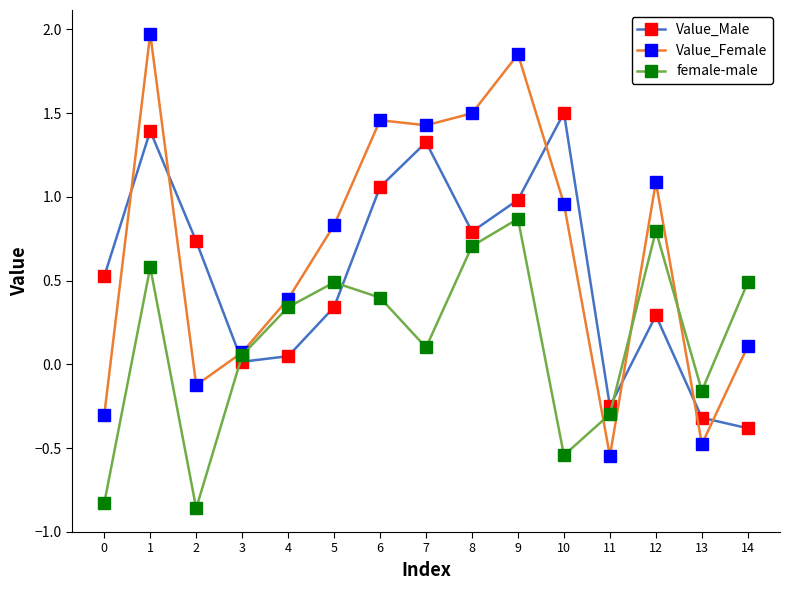

Is it true that female-male equals 0.5 at 5?

True